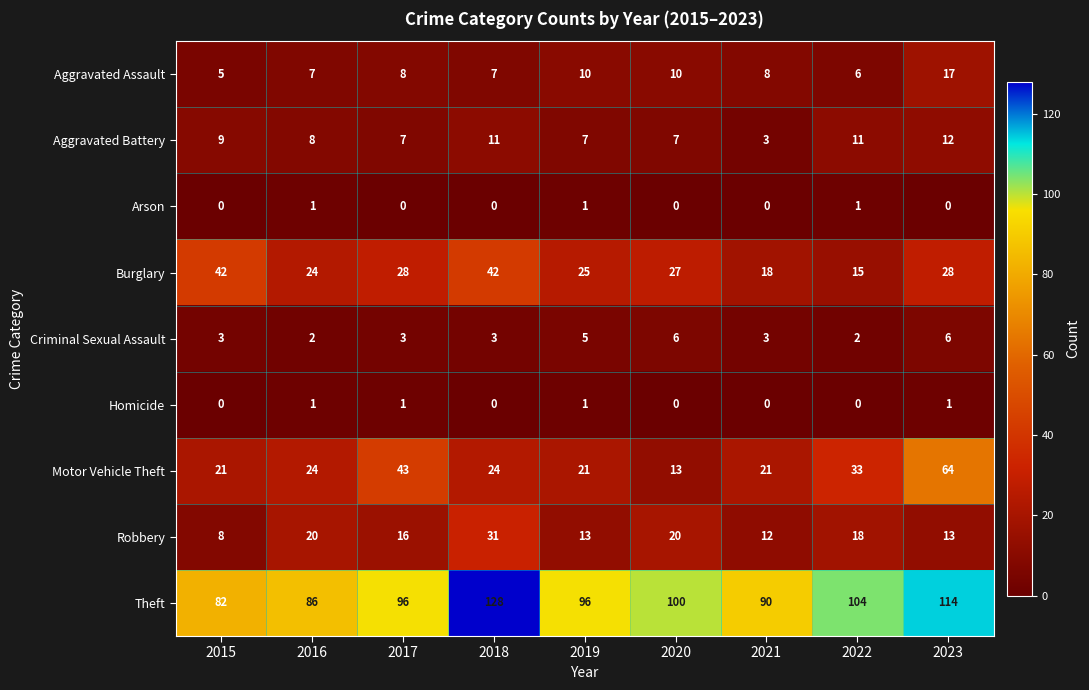

What is the sum of all Arson values?

3